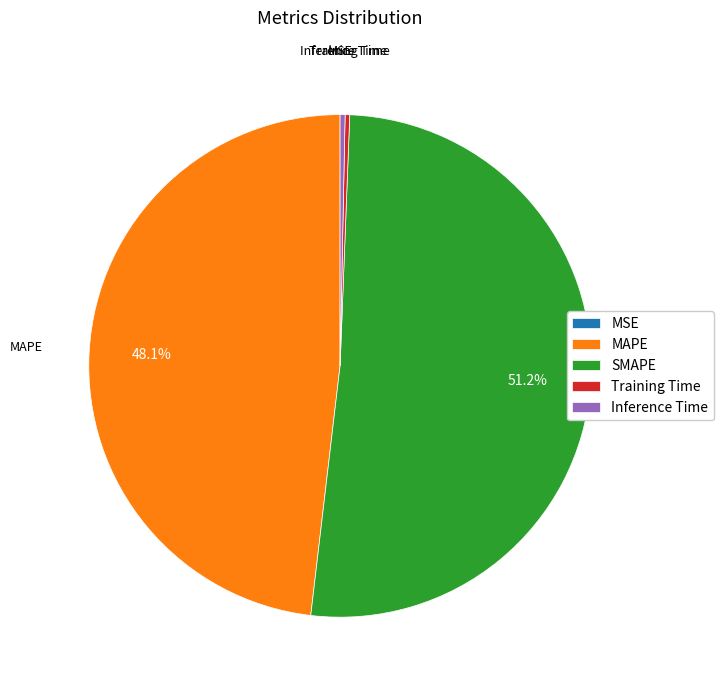

Which slice represents more than half of the pie?

SMAPE